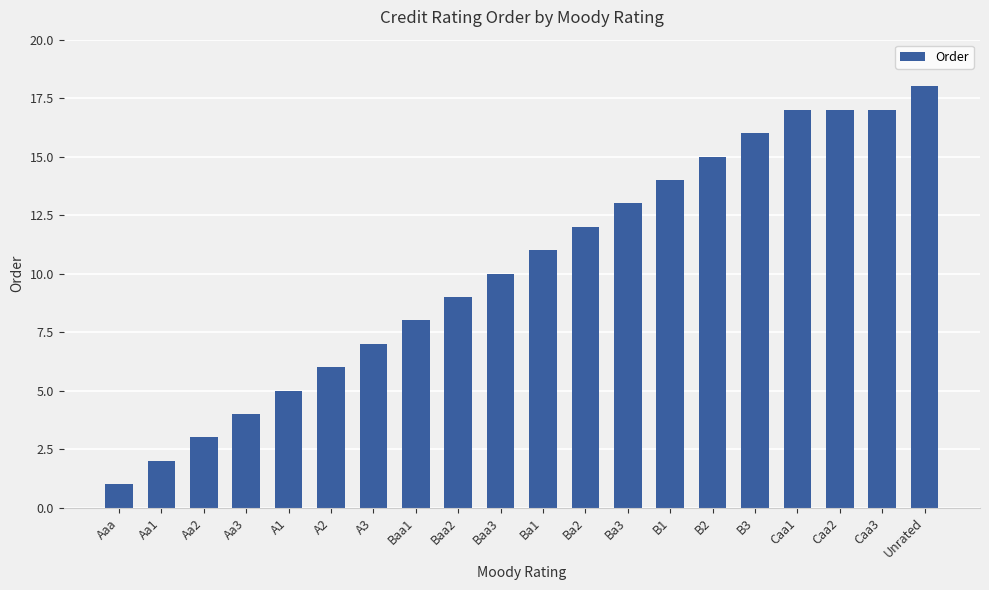

What is the ratio of the value at Caa3 to the value at B2?

1.1